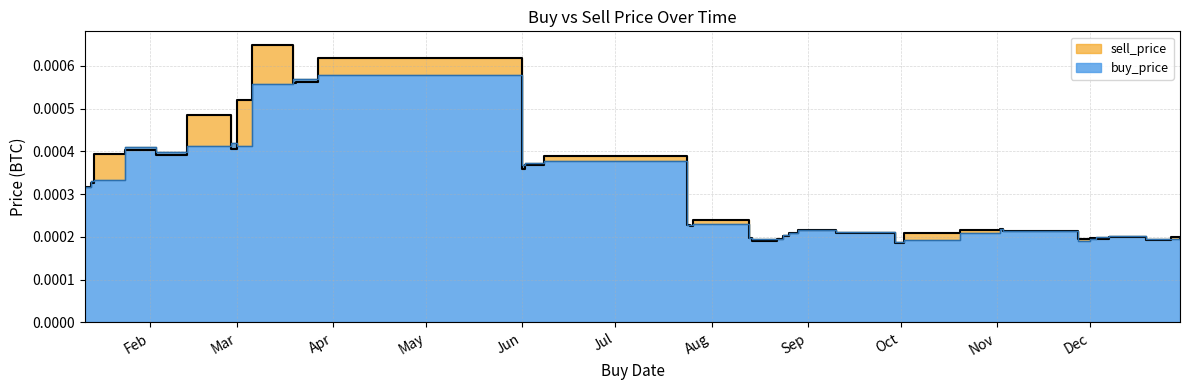

The value of buy_price at 2019-08-14 is 0.0. True or false?

True